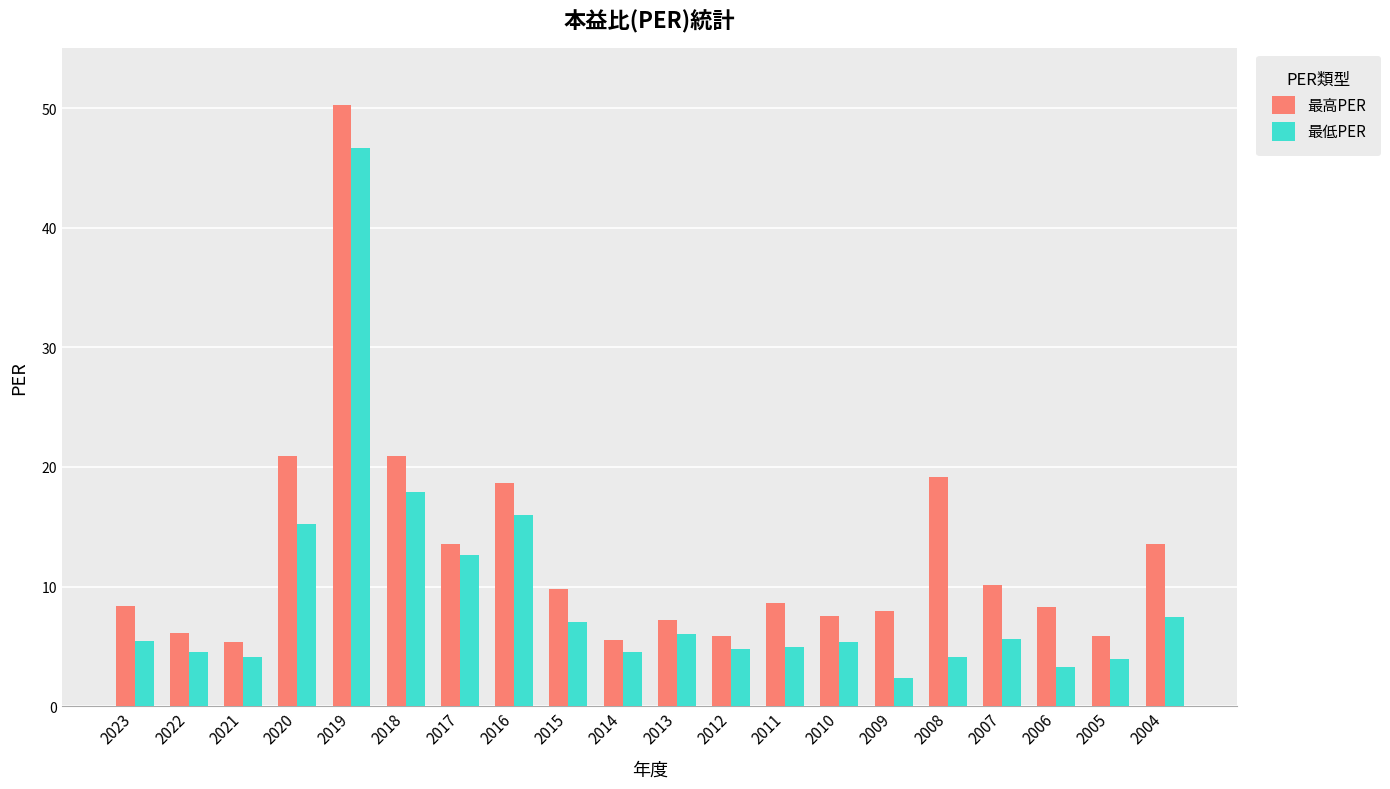

Which series has the largest range (max minus min)?

最高PER